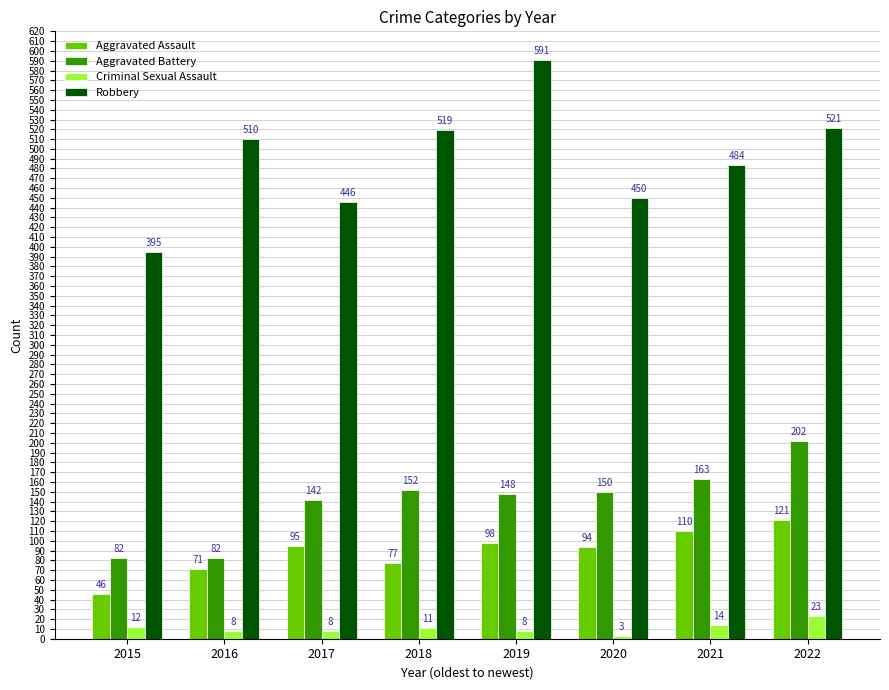

True or false: Robbery has a value of 726 at 2021.

False